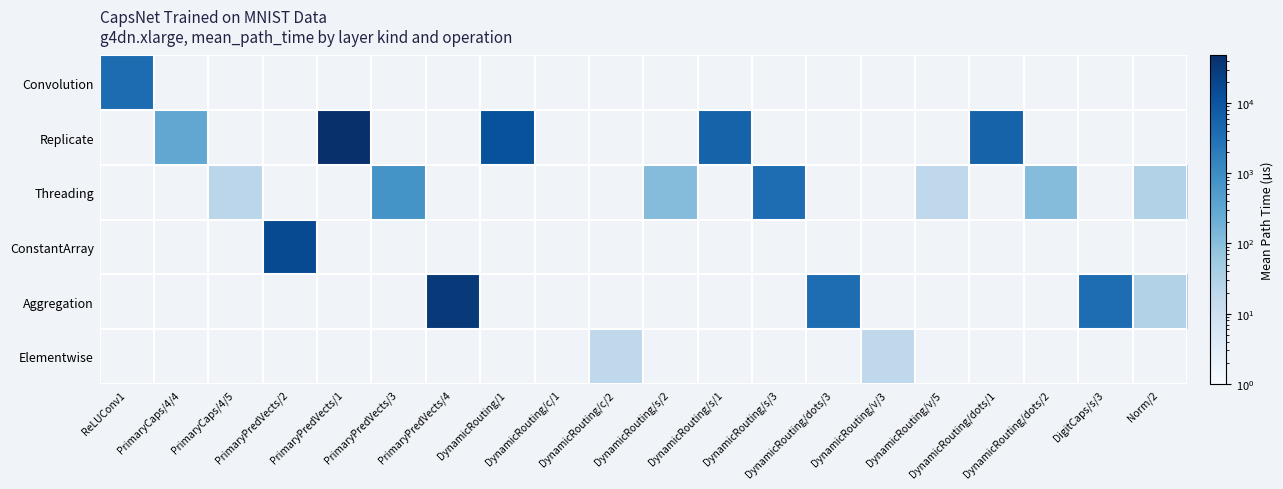

What is the highest value of the Convolution series?

3844.2